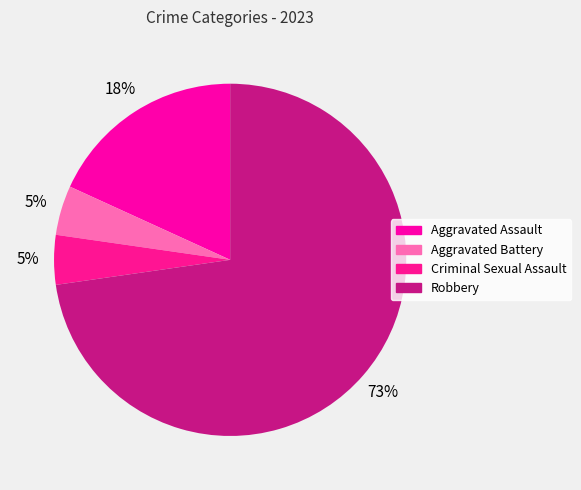

What is the largest slice in the pie chart?

Robbery